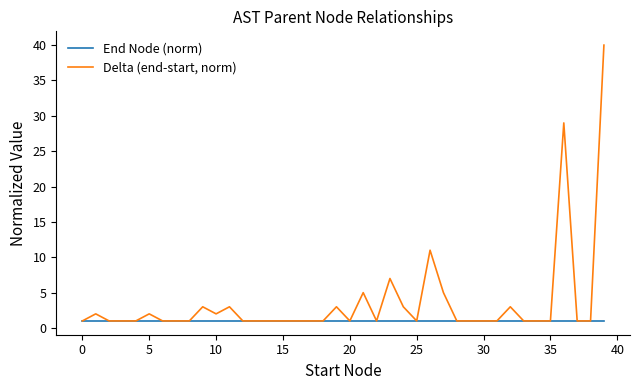

What is the minimum value for End Node (norm)?

1.0